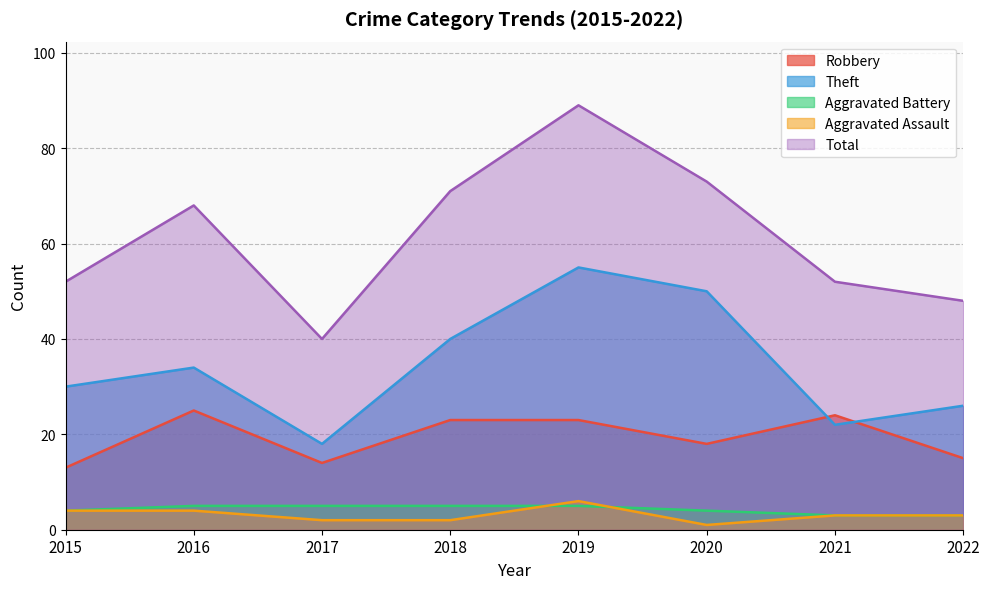

Read the Theft value at 2017, to the nearest 10.

20